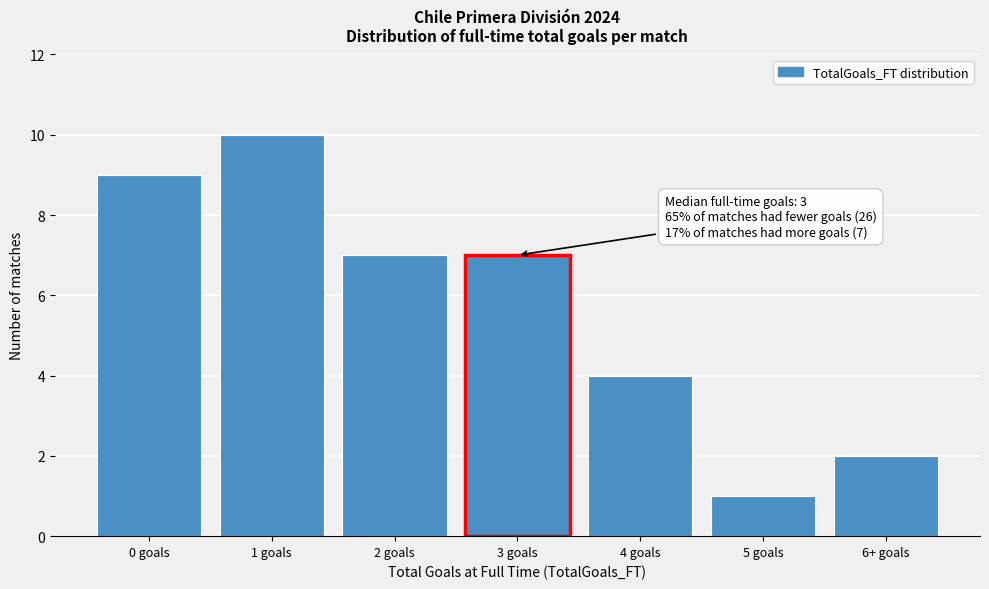

Reading left to right, list all the values displayed in this chart.

0 goals=9	1 goals=10	2 goals=7	3 goals=7	4 goals=4	5 goals=1	6+ goals=2